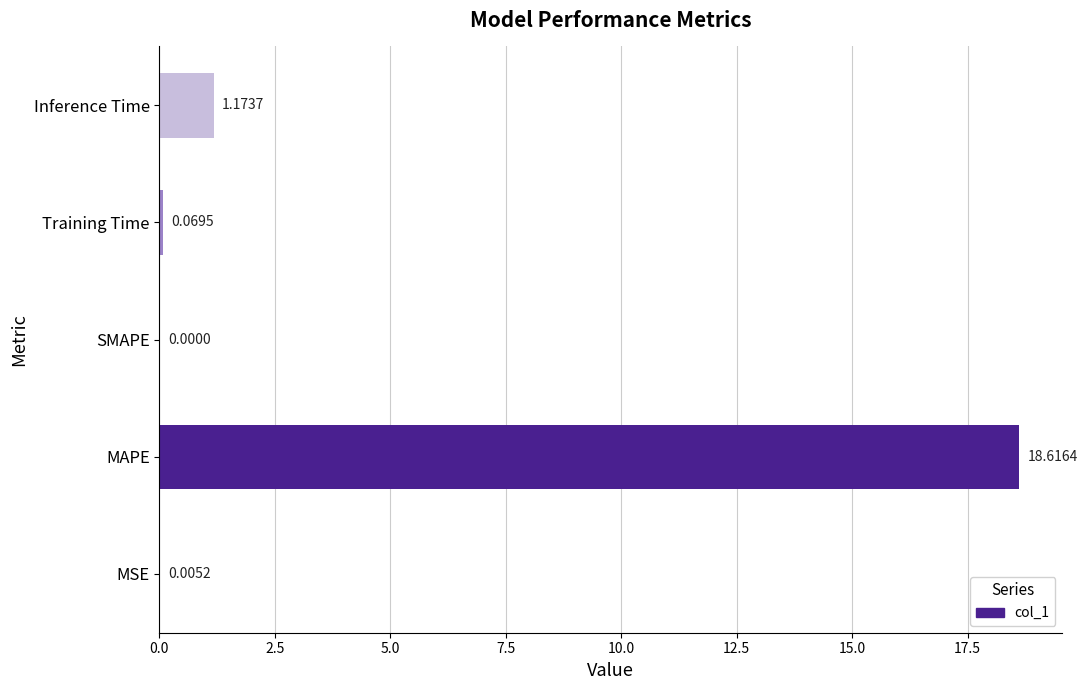

What is the sum of all values?

19.9